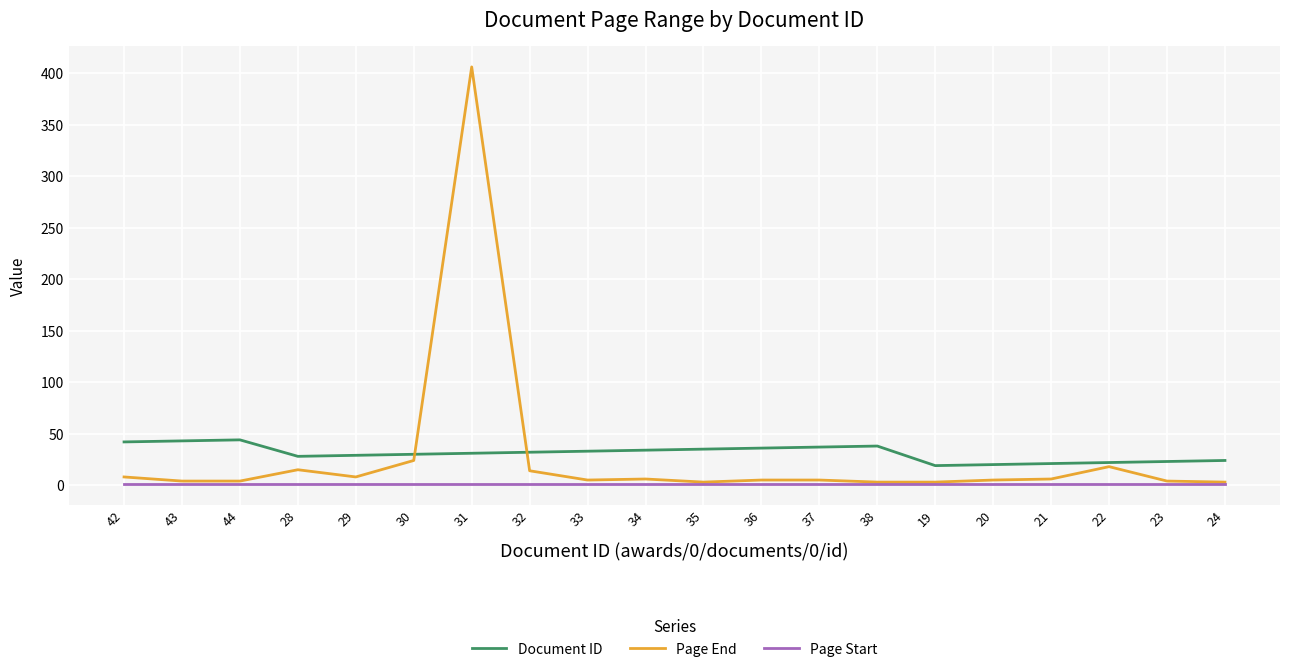

How many lines are shown in the chart?

3